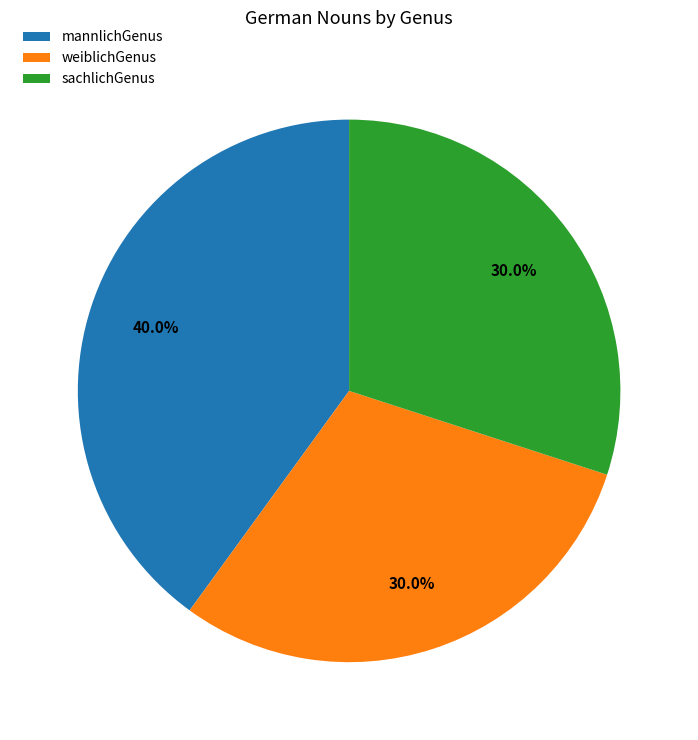

Which has a higher value, weiblichGenus or mannlichGenus?

mannlichGenus